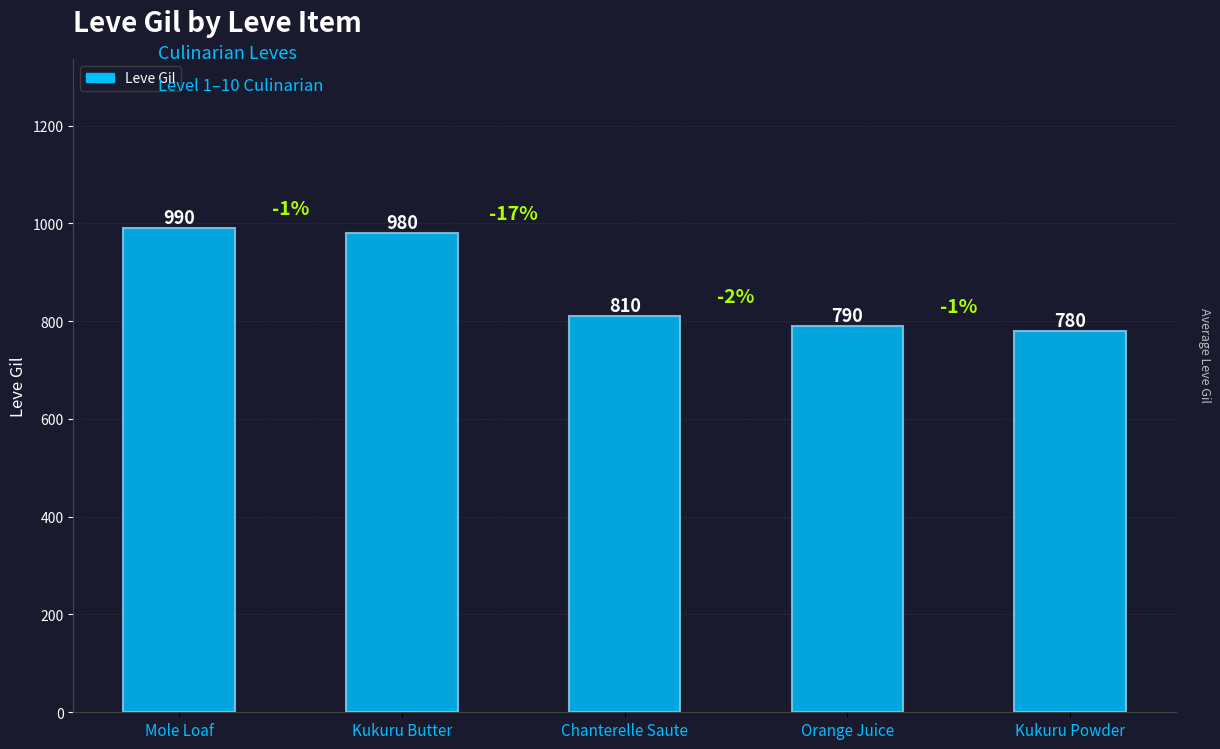

The chart shows a value of 1394 at Chanterelle Saute. True or false?

False